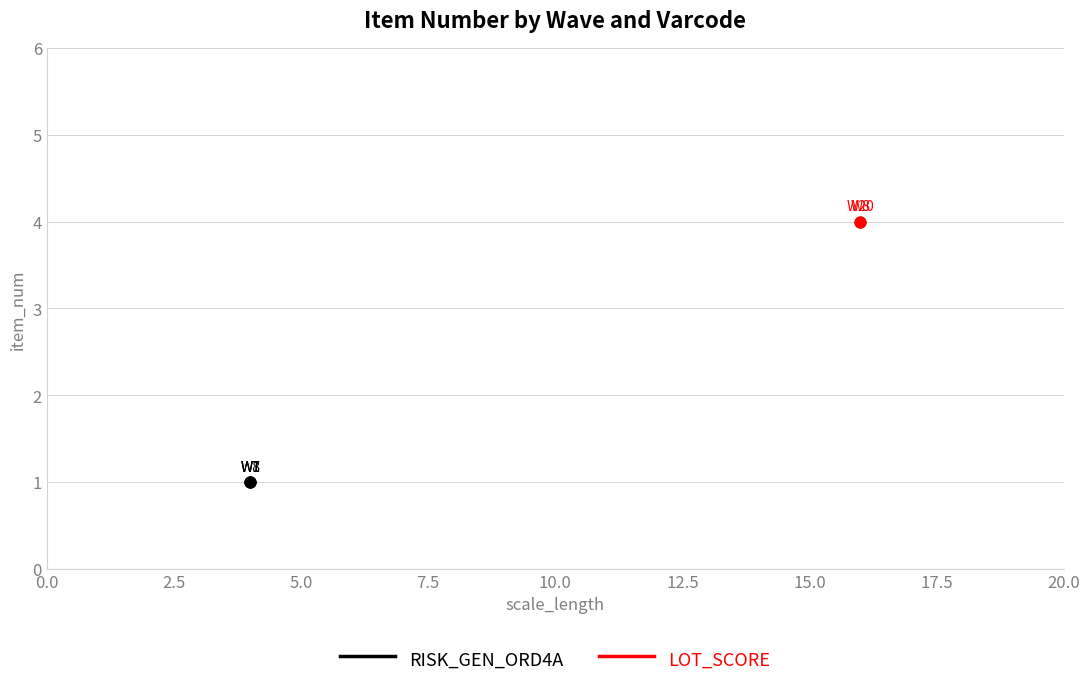

Between W20 and W8, which is larger?

W20